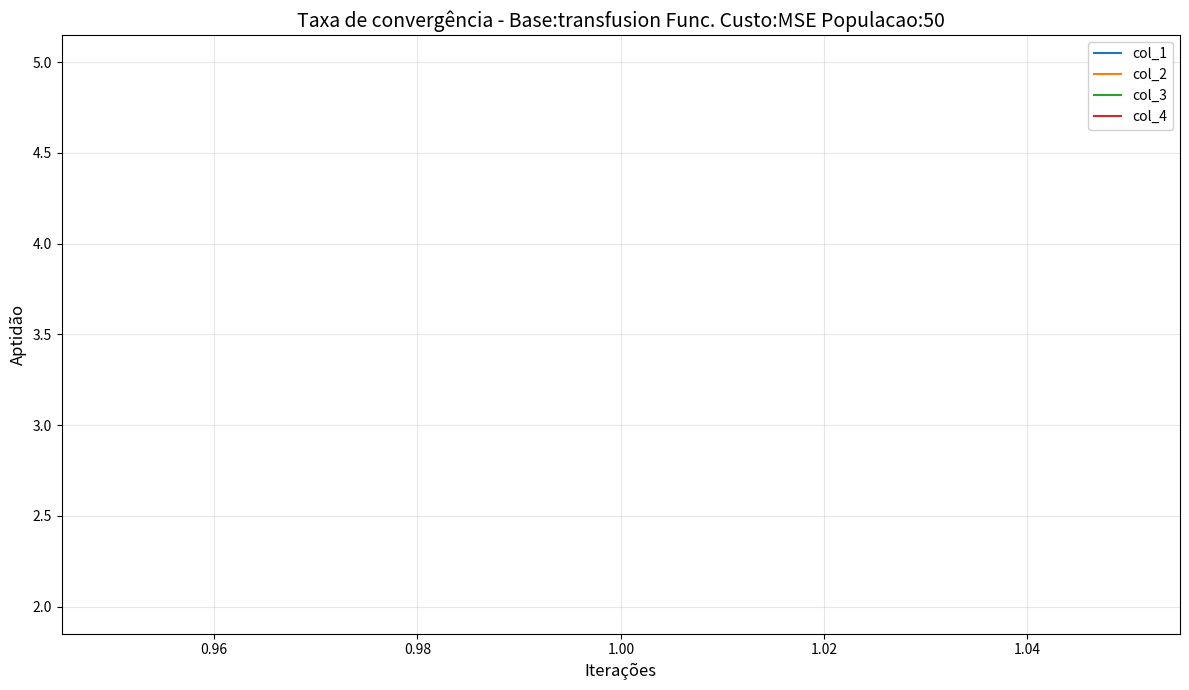

Does the chart have visible grid lines?

Yes